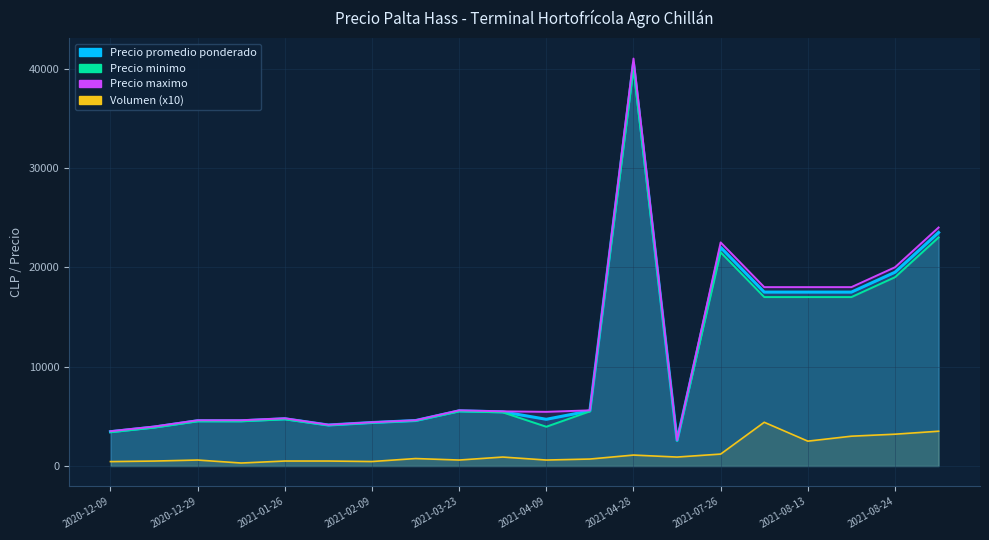

Between 2021-02-09 and 2021-08-24, which is larger?

2021-08-24